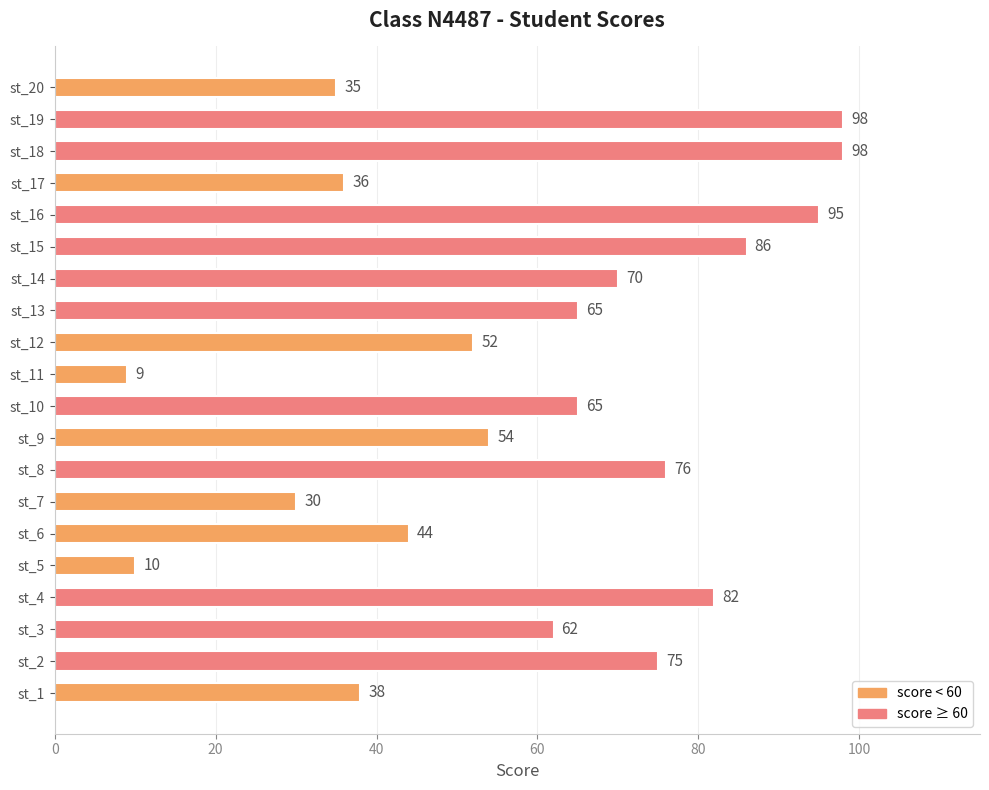

What is the change in value from st_4 to st_6?

-38